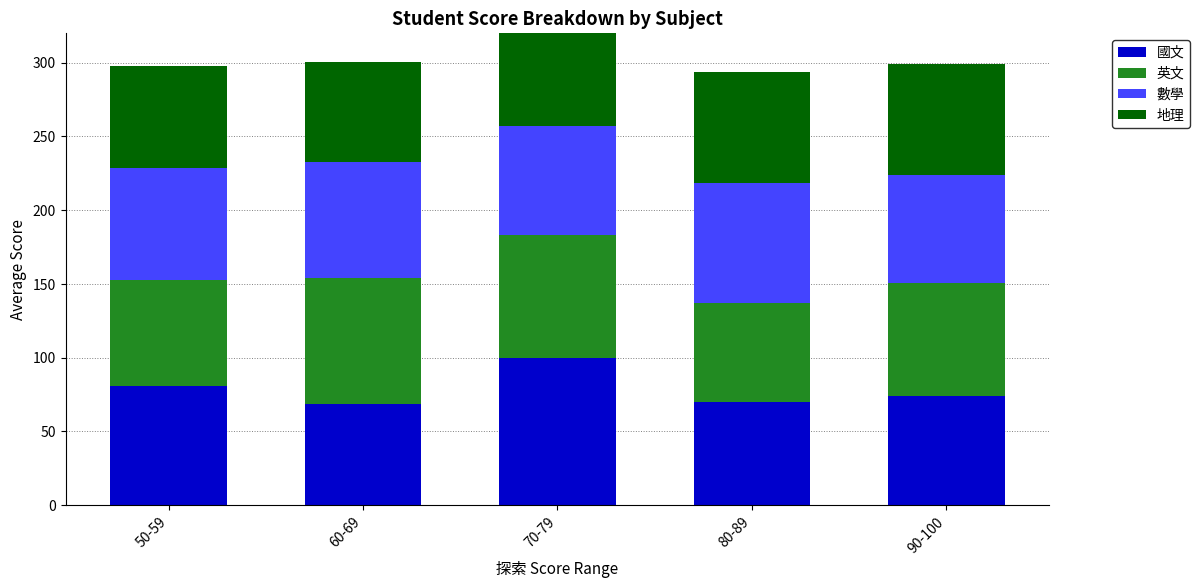

Which category has the highest value in the 國文 series?

70-79